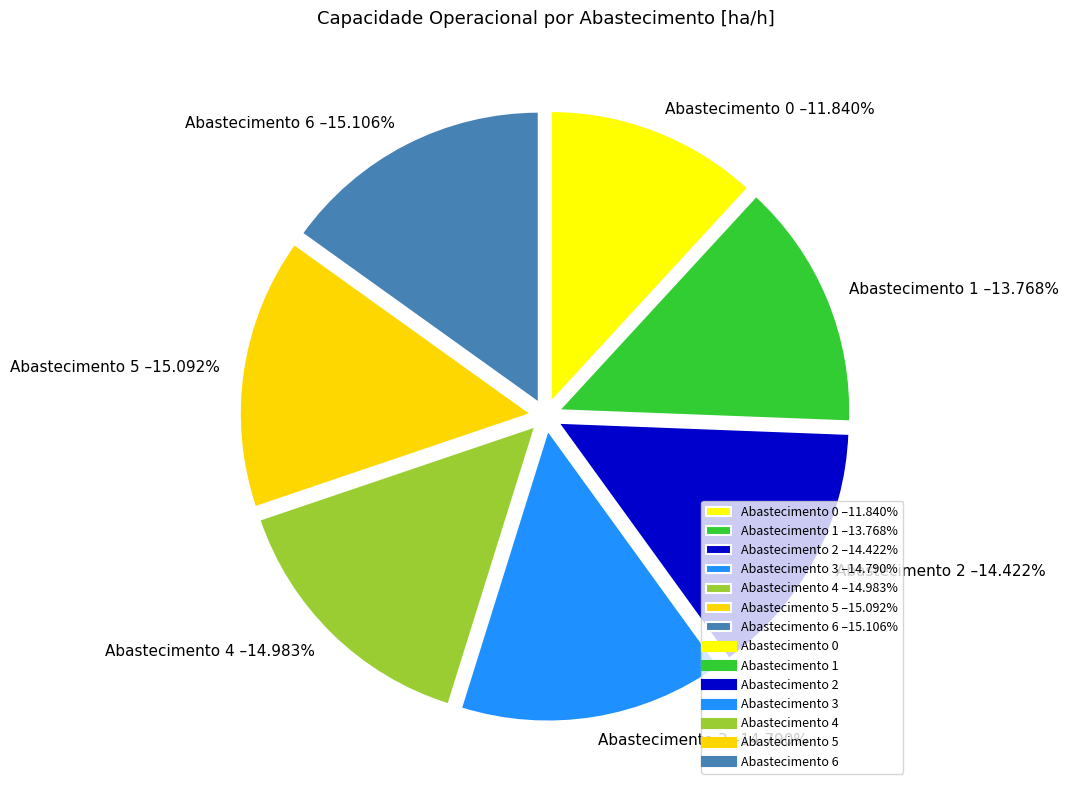

How many slices are in this pie chart?

7